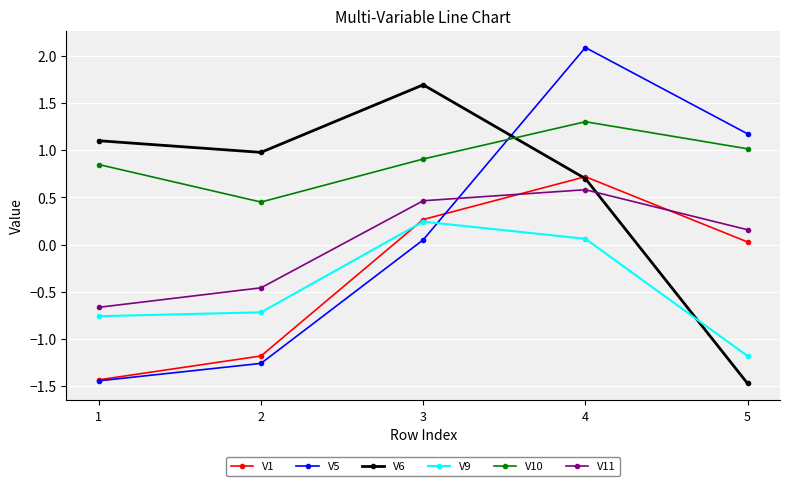

True or false: V5 has a value of -1.4 at 1.

True